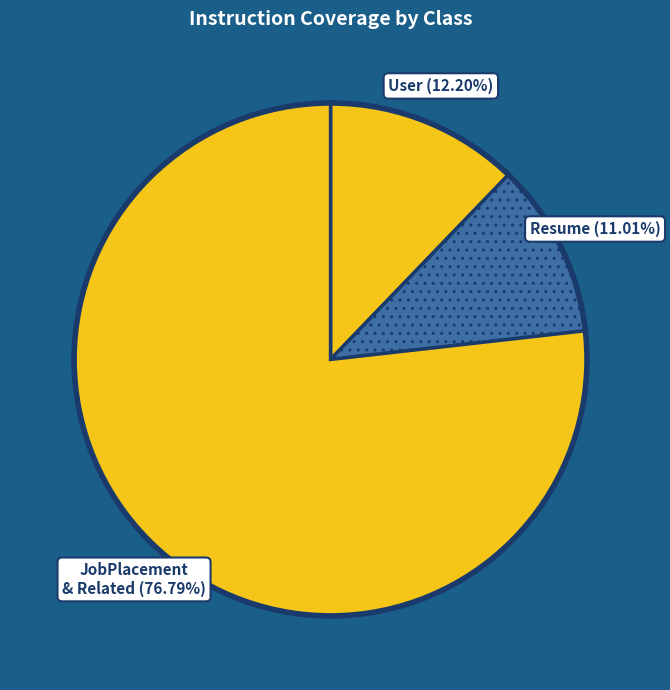

Approximately how many times larger is the value at User compared to Resume?

1.1